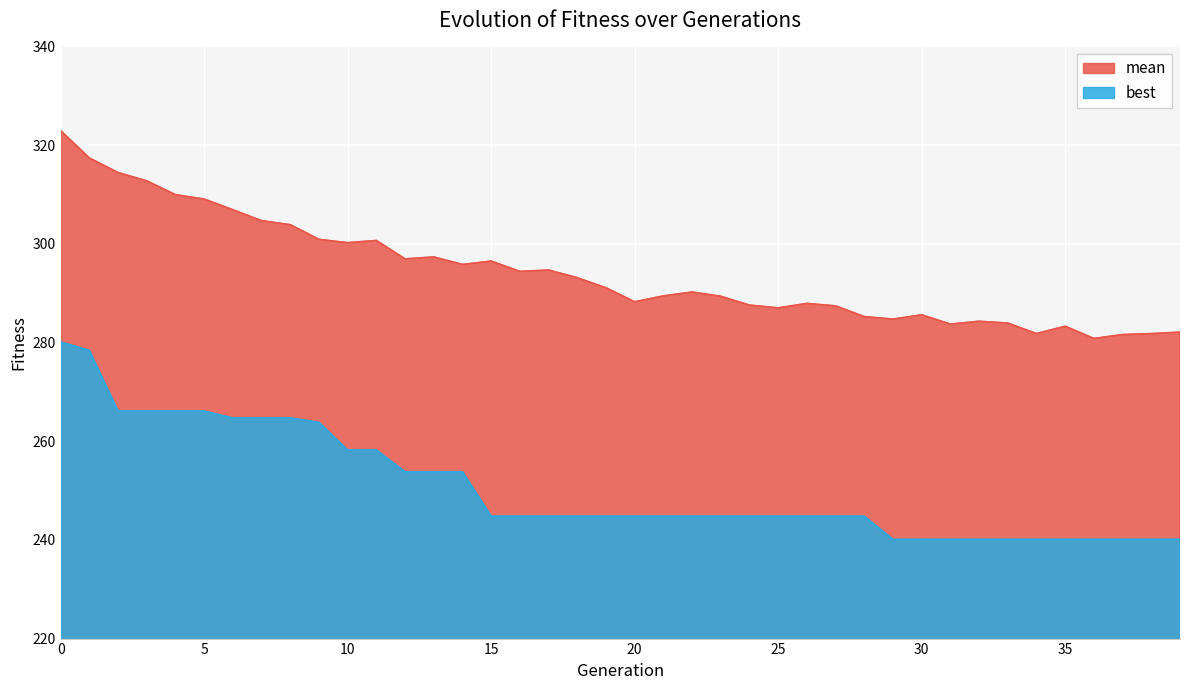

At which label is mean closest to 301?

9